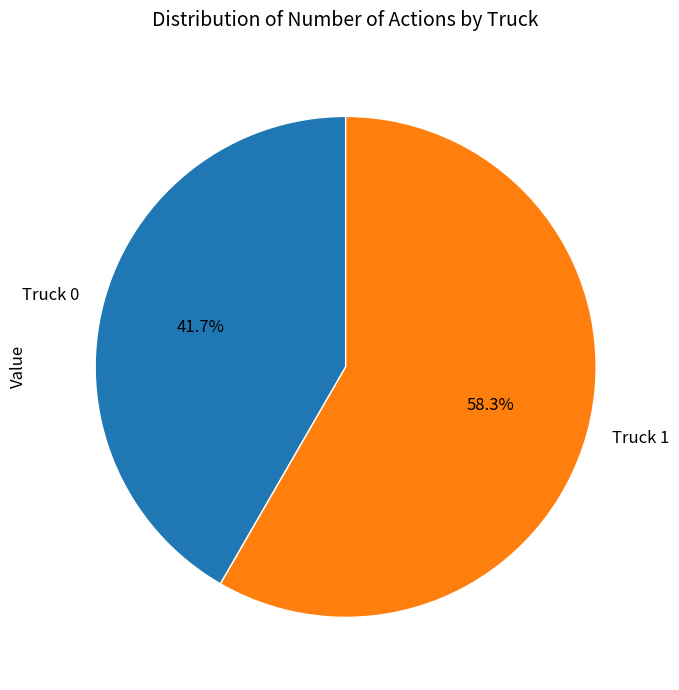

To the nearest percent, what is the difference between the largest and smallest slice percentages?

17%